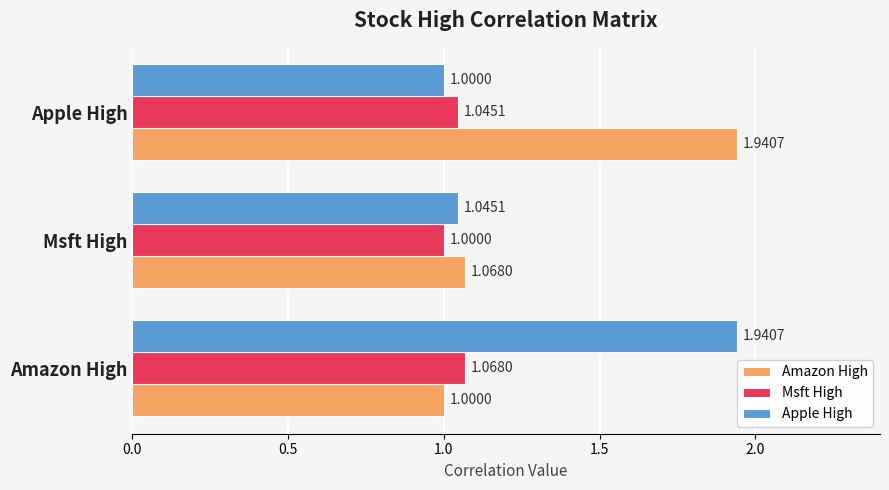

What is the difference between the highest and lowest values at Apple High?

0.9